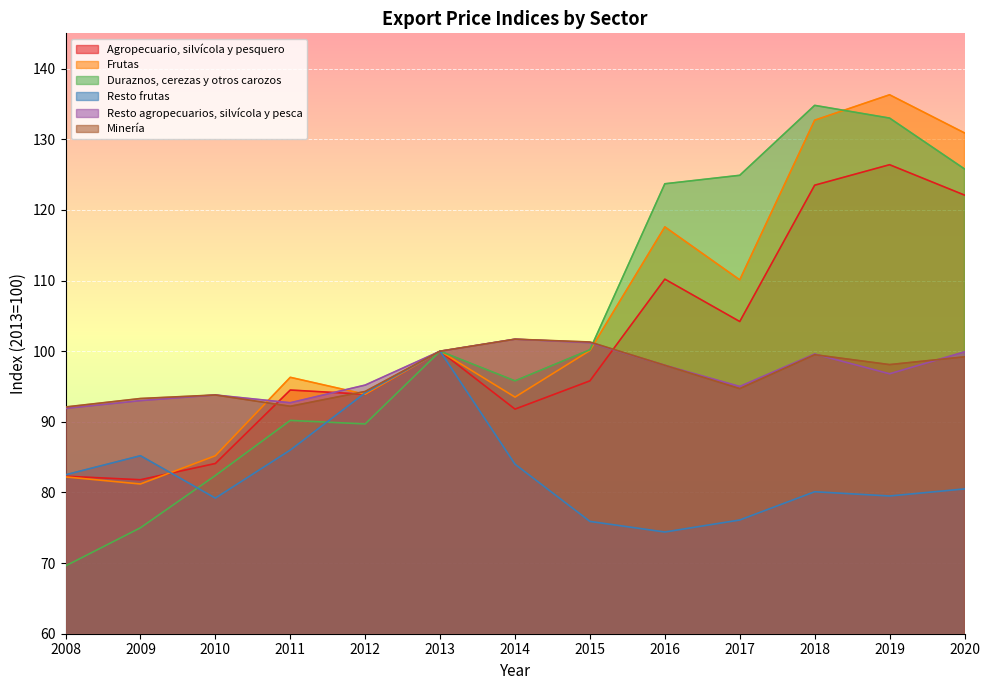

How many interior local valleys does the Resto frutas series have?

3